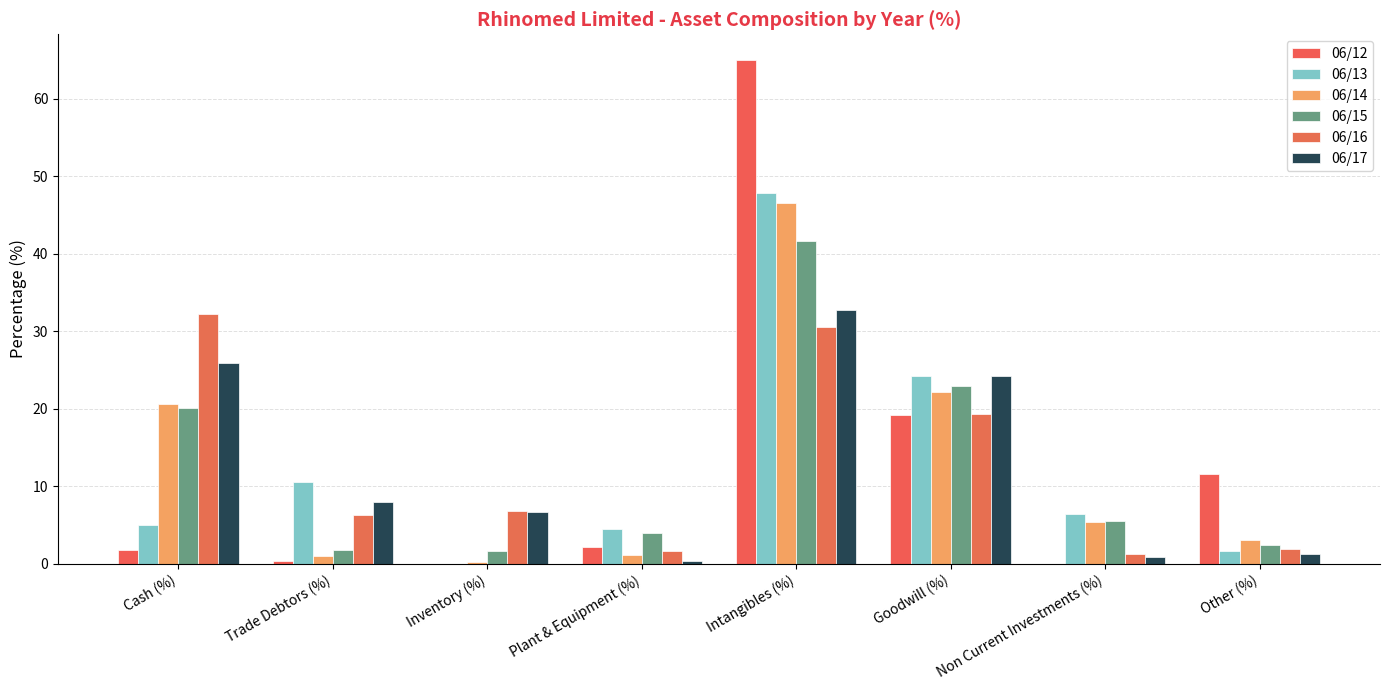

Reading right to left, what are all the values shown in this chart?

06/12: 11.6	0.0	19.1	65.1	2.2	0.0	0.3	1.7
06/13: 1.6	6.4	24.2	47.9	4.5	0.0	10.5	5.0
06/14: 3.1	5.3	22.1	46.6	1.1	0.2	1.0	20.6
06/15: 2.4	5.5	23.0	41.6	4.0	1.6	1.8	20.1
06/16: 1.8	1.3	19.3	30.6	1.6	6.8	6.3	32.3
06/17: 1.2	0.8	24.3	32.8	0.4	6.7	8.0	25.9